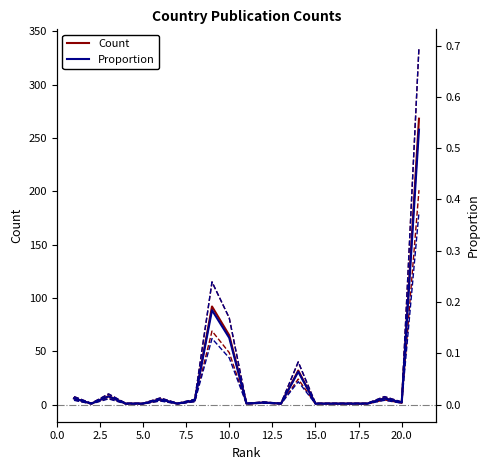

True or false: Proportion has more than 2 interior local peaks.

True